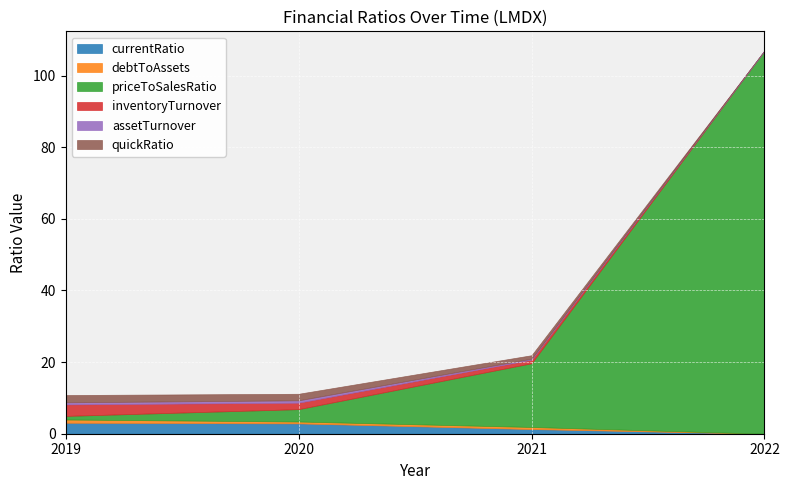

Reading left to right, transcribe all the data shown in this chart.

currentRatio: 2019=3.1	2020=2.9	2021=1.3	2022=0.0
debtToAssets: 2019=0.9	2020=0.5	2021=0.6	2022=0.0
priceToSalesRatio: 2019=1.0	2020=3.5	2021=17.8	2022=107.0
inventoryTurnover: 2019=3.2	2020=1.8	2021=1.0	2022=0.0
assetTurnover: 2019=0.6	2020=0.7	2021=0.3	2022=0.0
quickRatio: 2019=2.0	2020=1.8	2021=1.0	2022=0.0